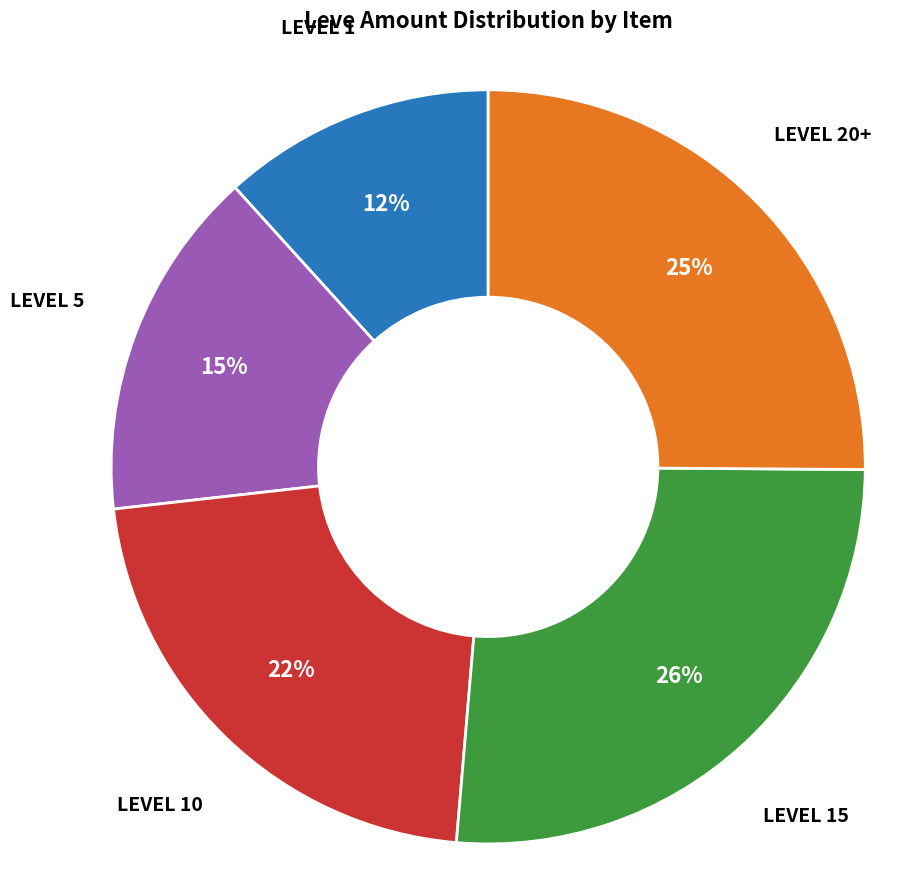

Is there any slice that represents more than half of the pie?

No